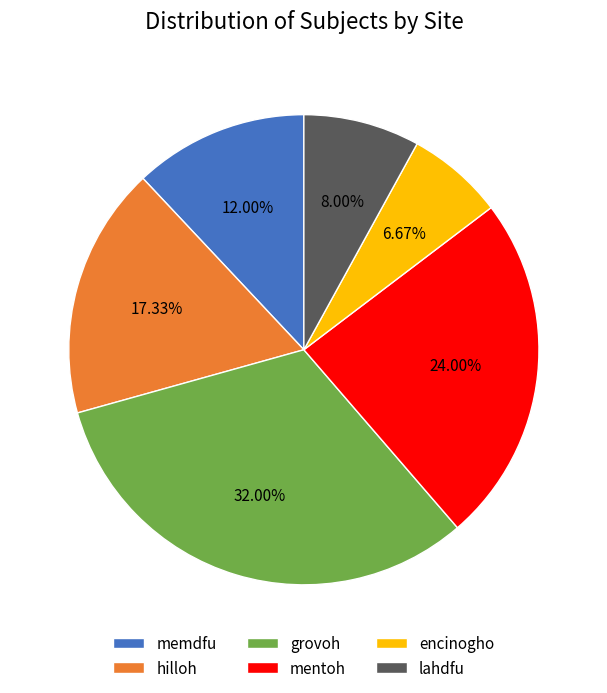

What is the ratio of the value at mentoh to the value at lahdfu?

3.0